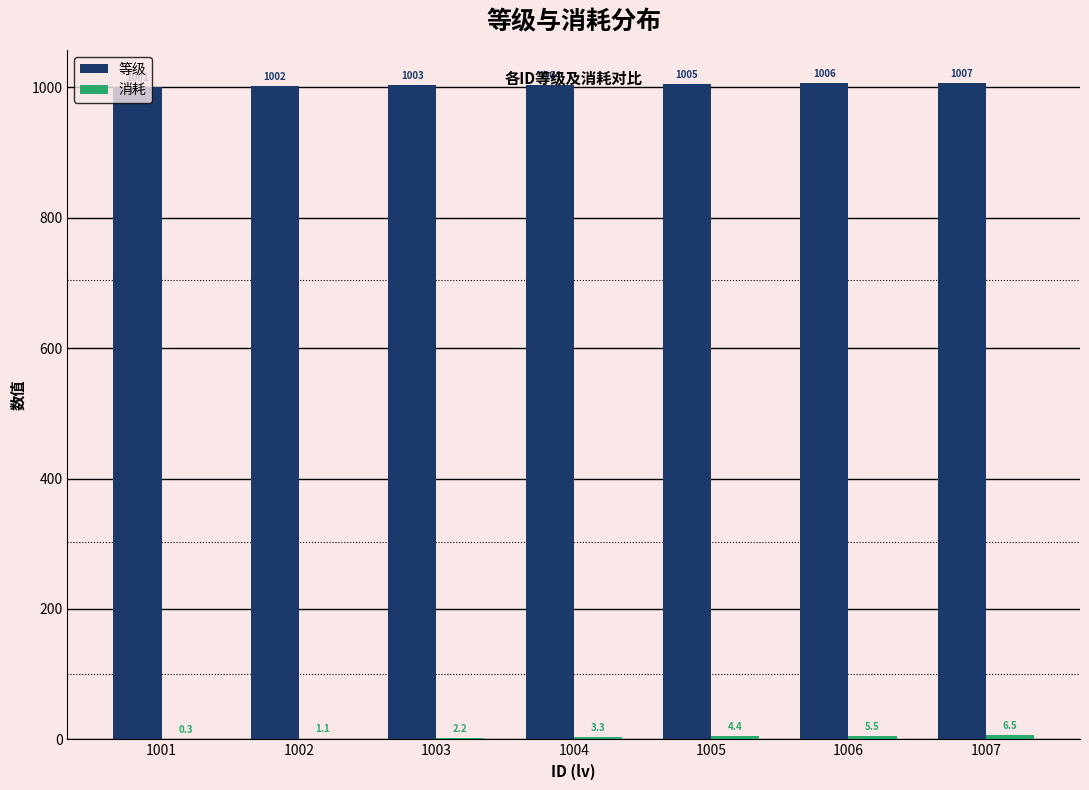

True or false: 等级 has a value of 1589.3 at 1006.

False